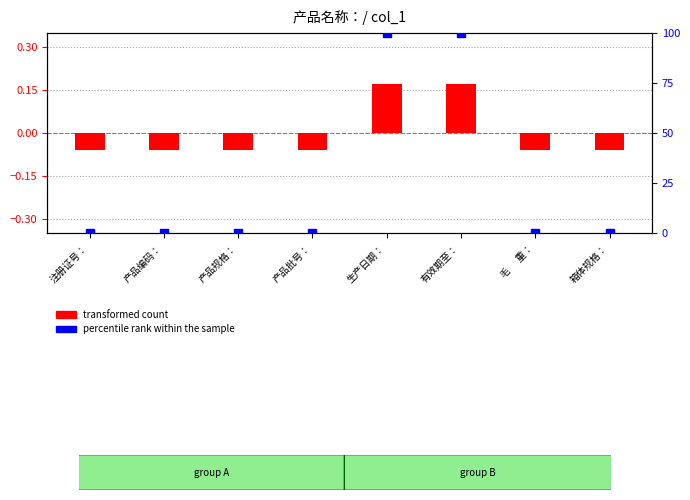

Which series reaches the minimum Y coordinate?

transformed count